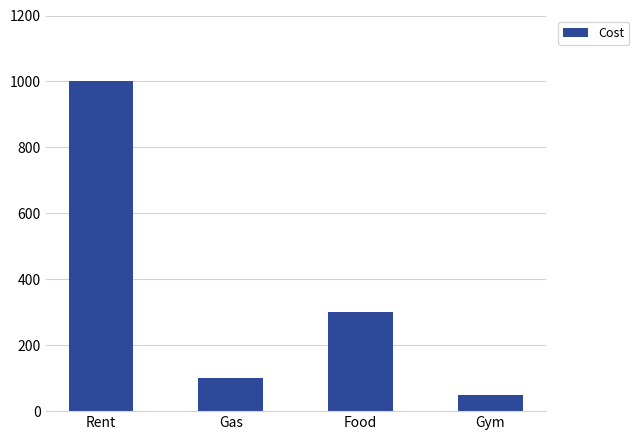

Rank the categories by value from lowest to highest.

Gym, Gas, Food, Rent